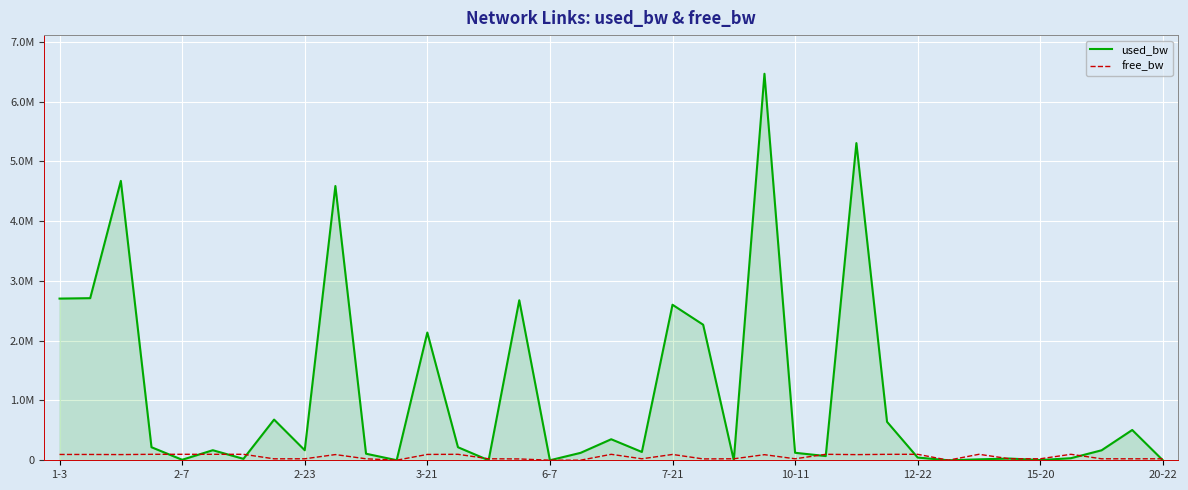

What are all the series names shown in the legend?

used_bw, free_bw